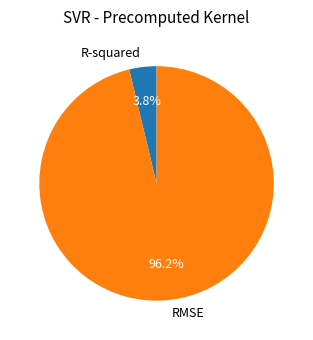

The RMSE slice represents 96% of the pie. True or false?

True